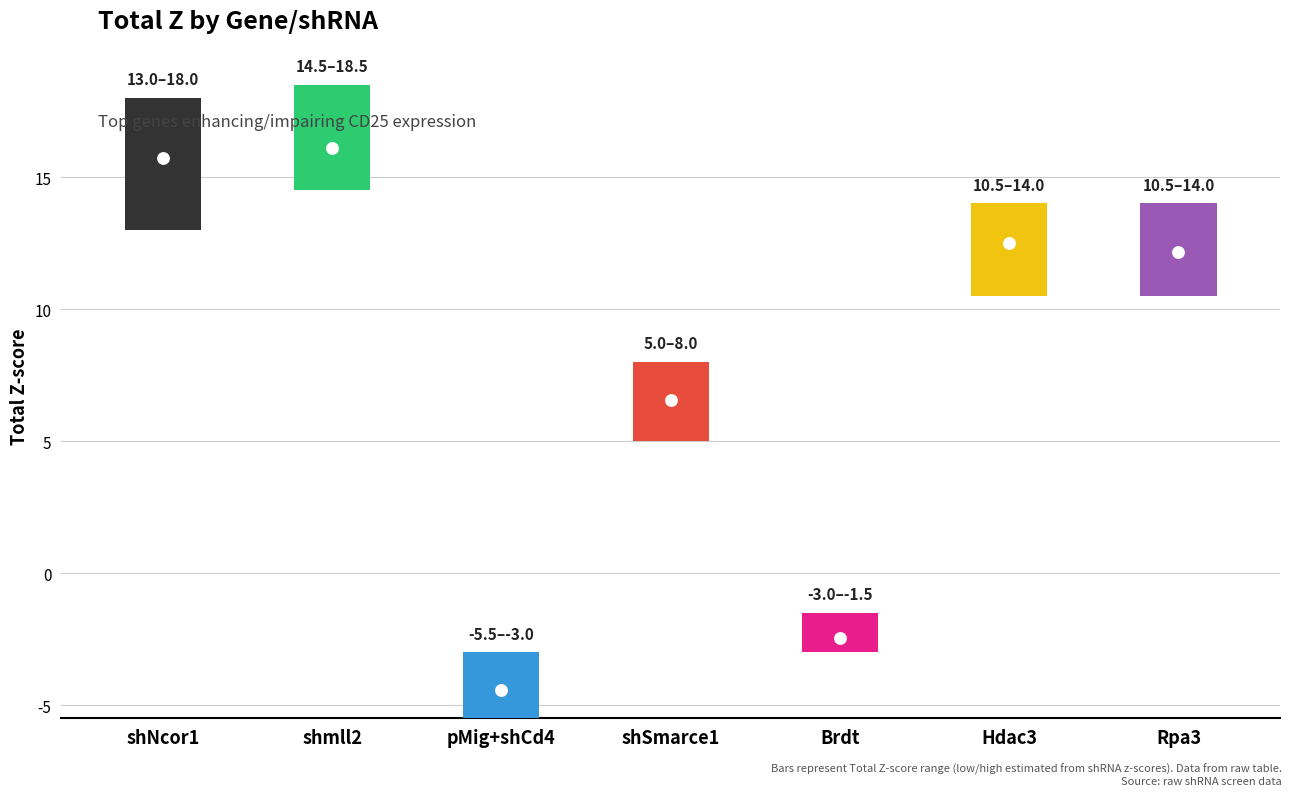

At which category is the sum across all series the highest?

shmll2